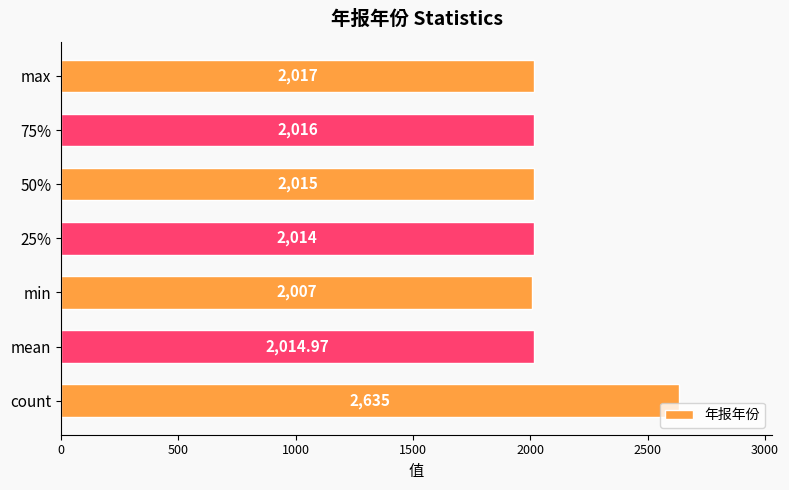

What is the minimum value shown in the chart?

2007.0